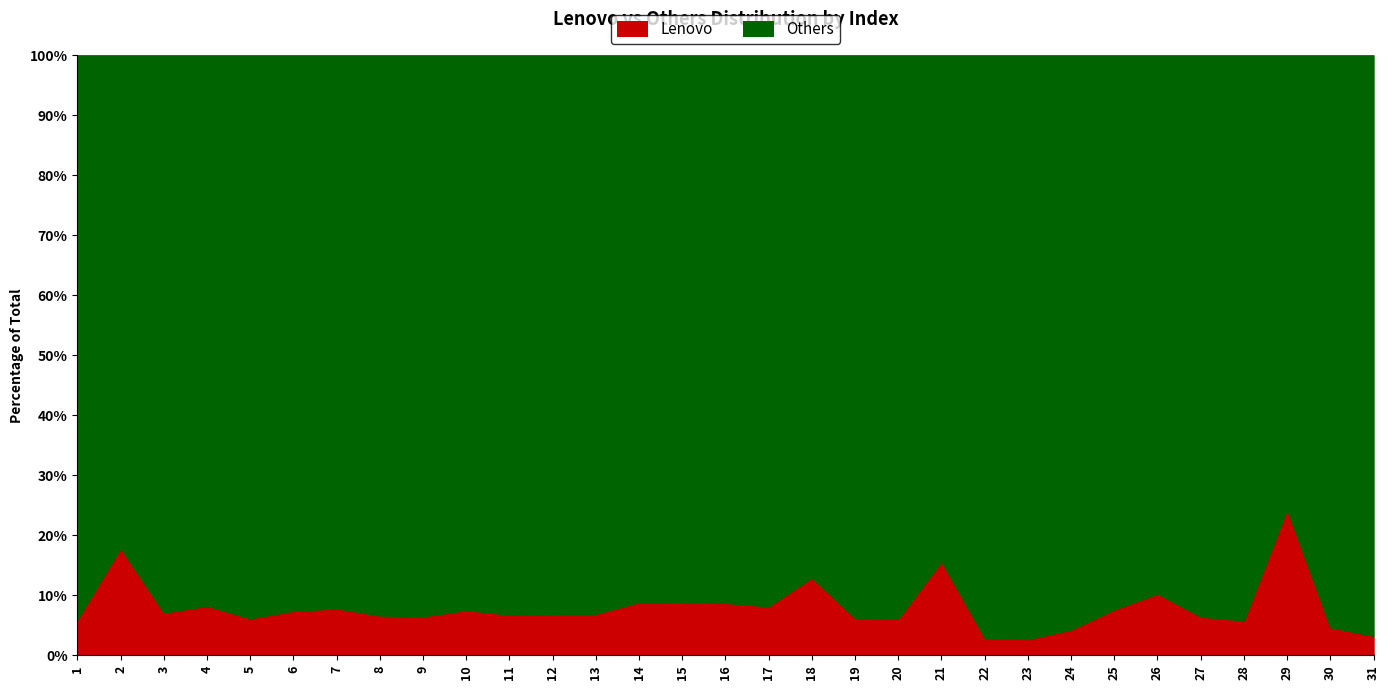

What is the difference between the maximum and minimum values in the Lenovo series?

21.6